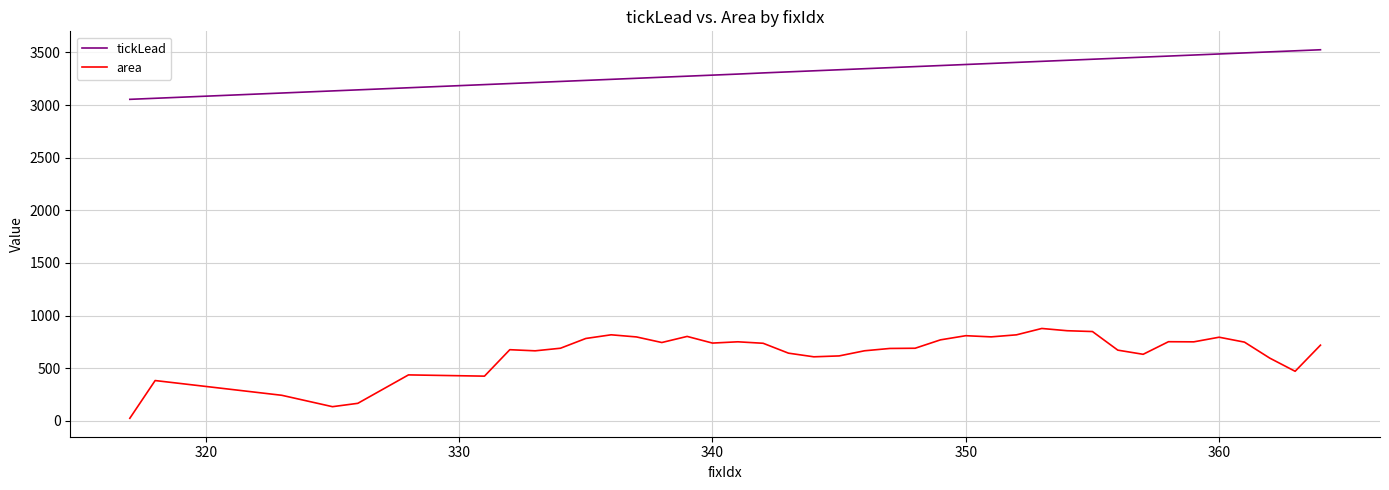

What is the highest value of the tickLead series?

3525.4